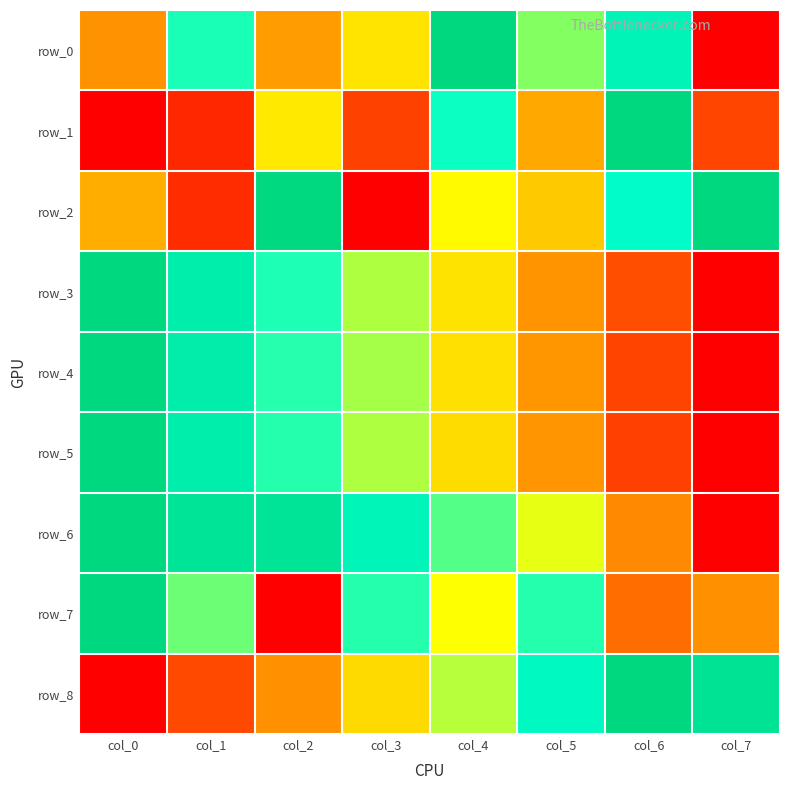

What is the sum of the row_4 values at col_1 and col_2?

1.6